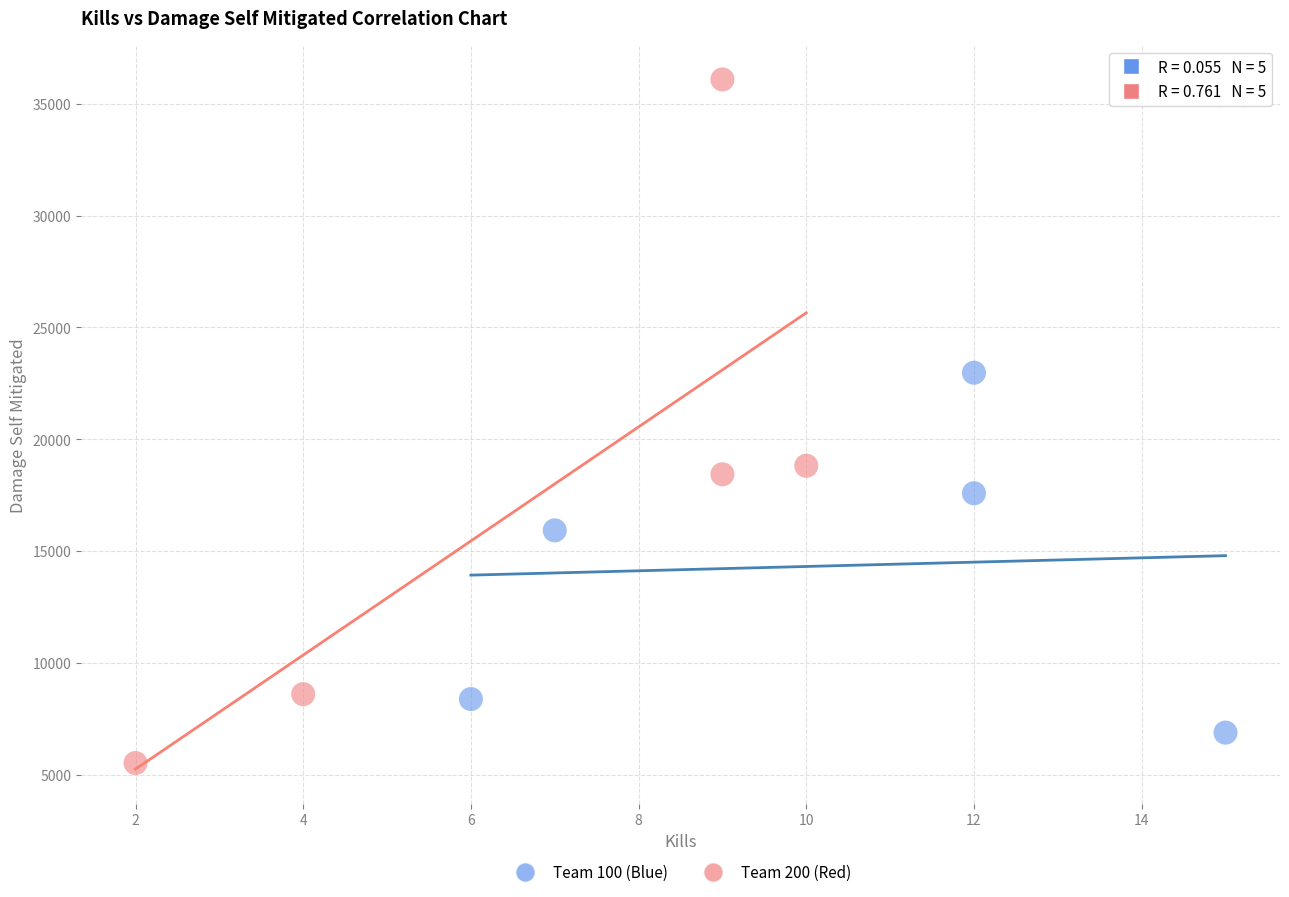

What are all the series names shown in the legend?

Team 100 (Blue), Team 200 (Red)